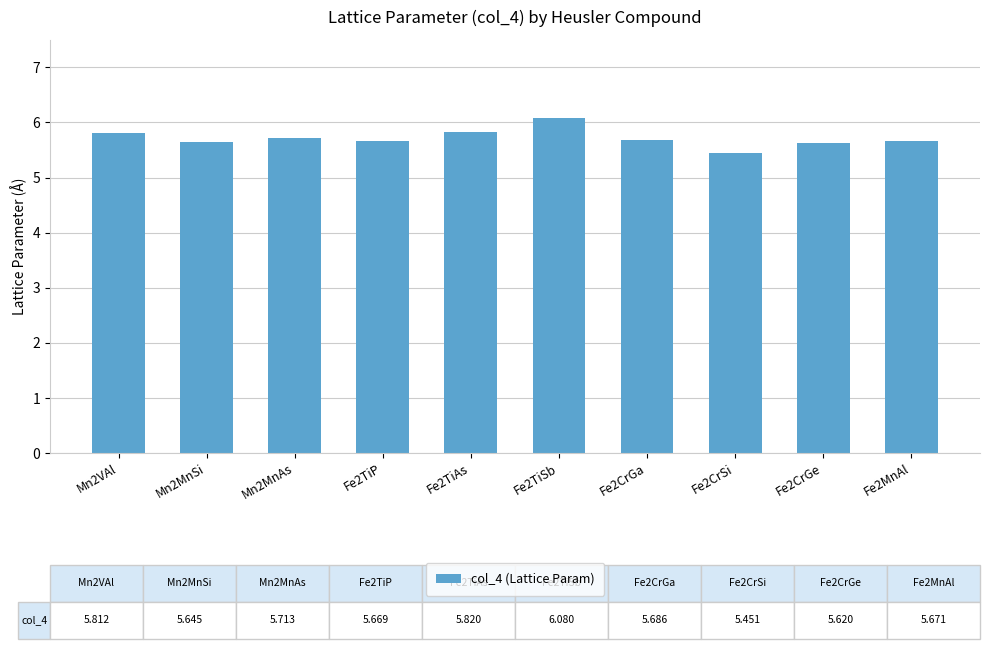

The value at Fe2MnAl is 5.7. True or false?

True